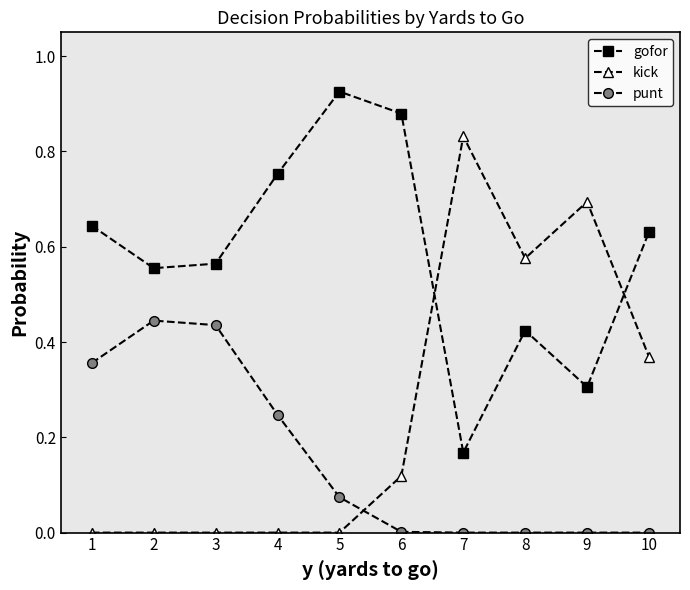

True or false: kick has a value of 0.7 at 9.

True